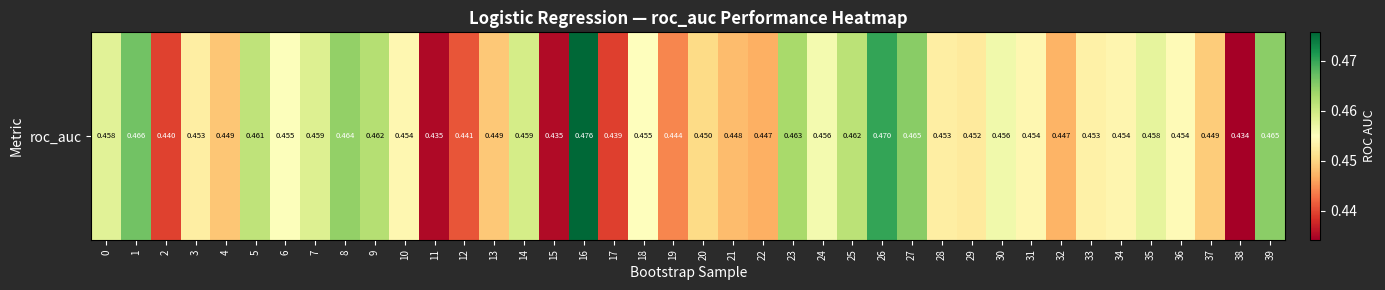

Which category has the lowest value across all series?

38